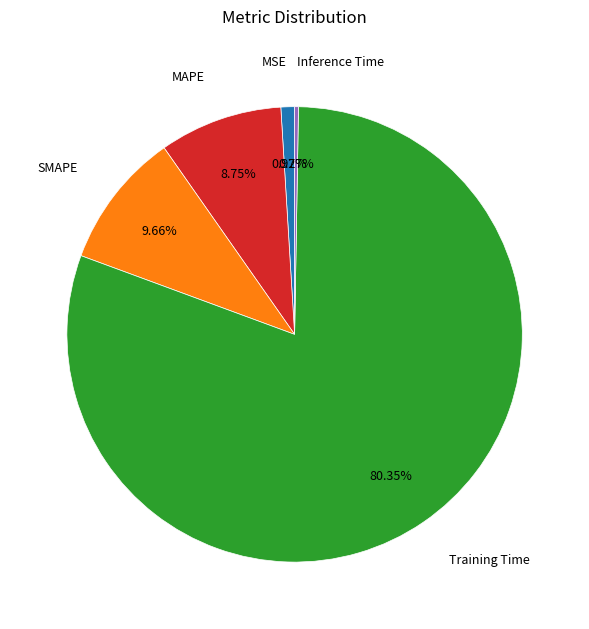

Does any single category account for the majority?

Yes